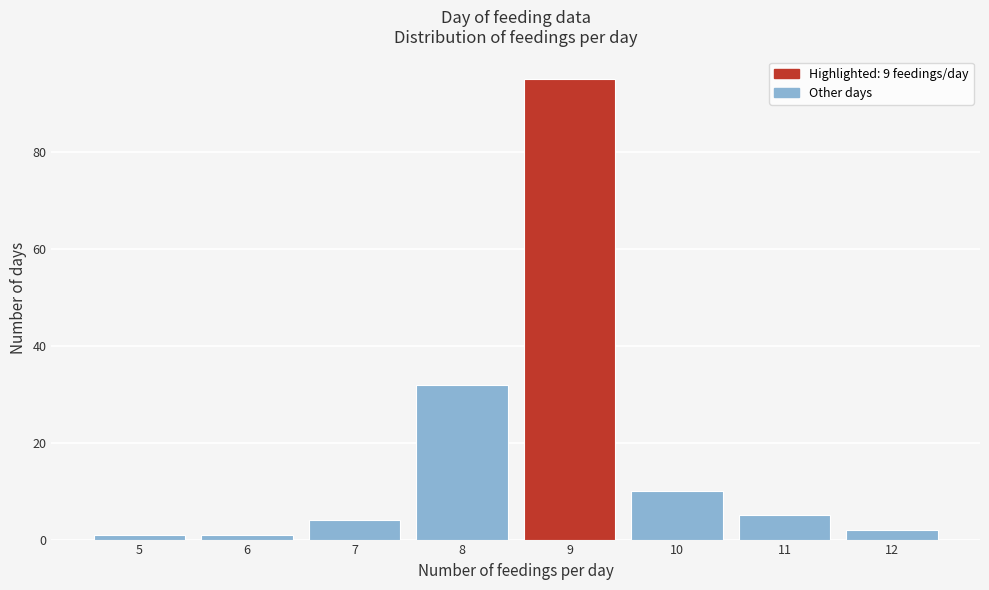

Reading left to right, list every bar in this chart as the range it spans on the x-axis followed by its height. The values are not printed on the chart, so give them approximately, as read against the axis.

4.5 to 5.5: under 2
5.5 to 6.5: under 2
6.5 to 7.5: 4
7.5 to 8.5: 32
8.5 to 9.5: 96
9.5 to 10.5: 10
10.5 to 11.5: 6
11.5 to 12.5: 2